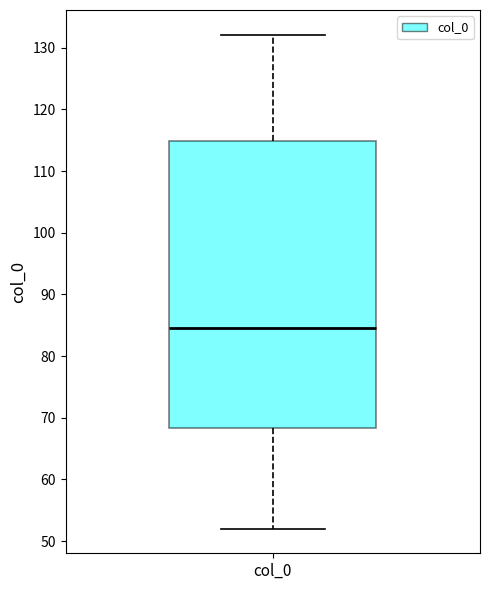

Read this box plot against the y-axis: the position of the median line, the range covered by the box, and the ends of both whiskers. The values are not printed on the chart, so give them approximately, as read against the axis.

median 85, box 68 to 115, whiskers 52 to 132